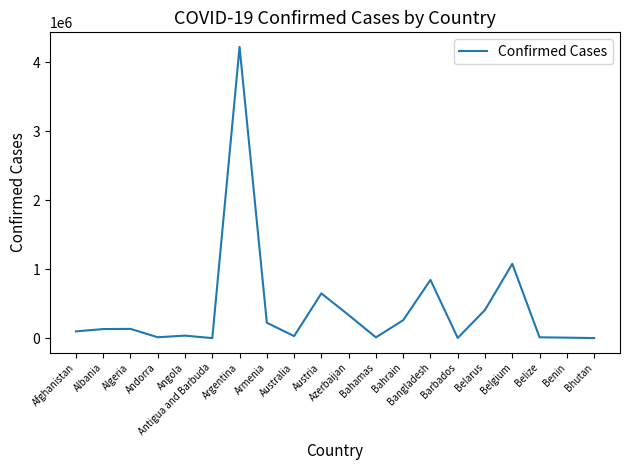

What is the minimum value shown in the chart?

1263